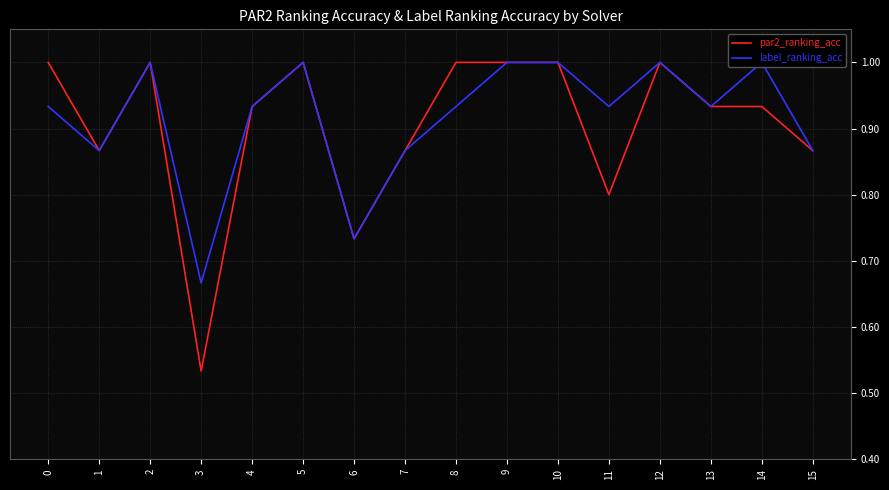

Is it true that par2_ranking_acc equals 0.4 at 8?

False